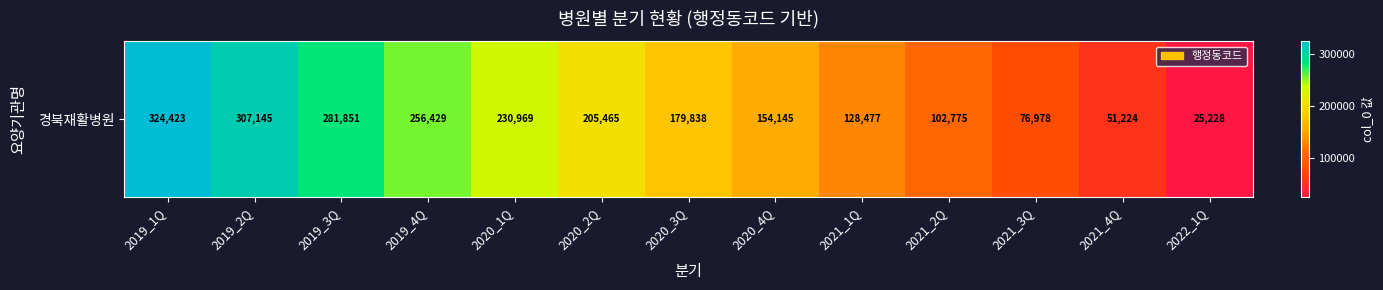

How many data points are above 179838?

6